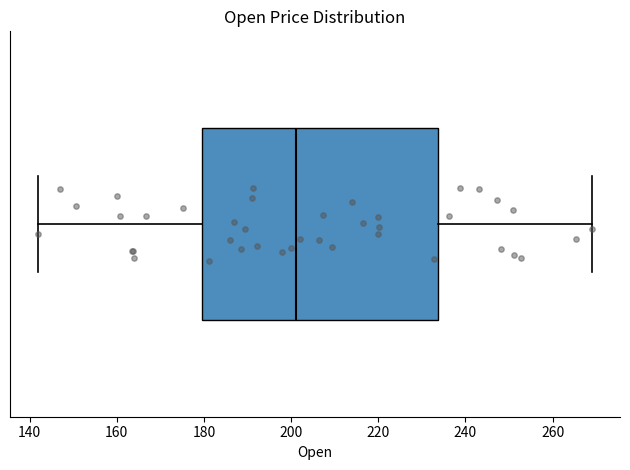

Read this box plot against the x-axis: the position of the median line, the range covered by the box, and the ends of both whiskers. The values are not printed on the chart, so give them approximately, as read against the axis.

median 202, box 180 to 234, whiskers 142 to 270